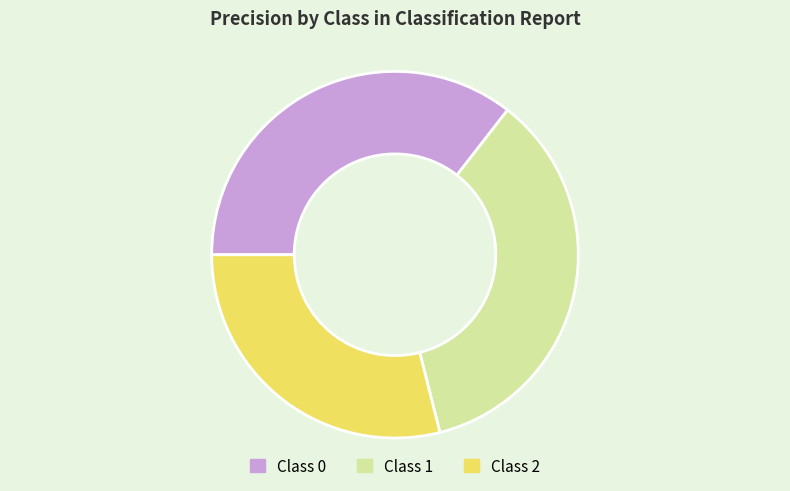

What is the smallest slice in the pie chart?

Class 2